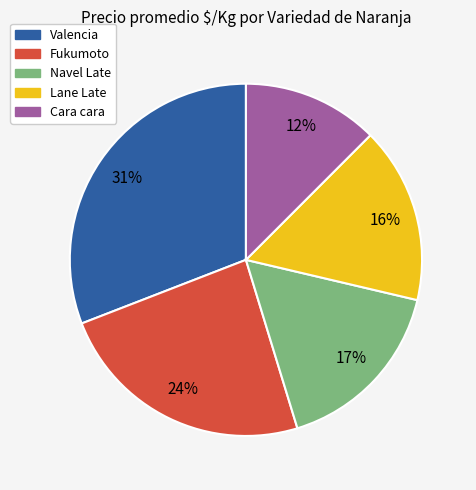

To the nearest percent, what percentage of the pie is Fukumoto?

24%